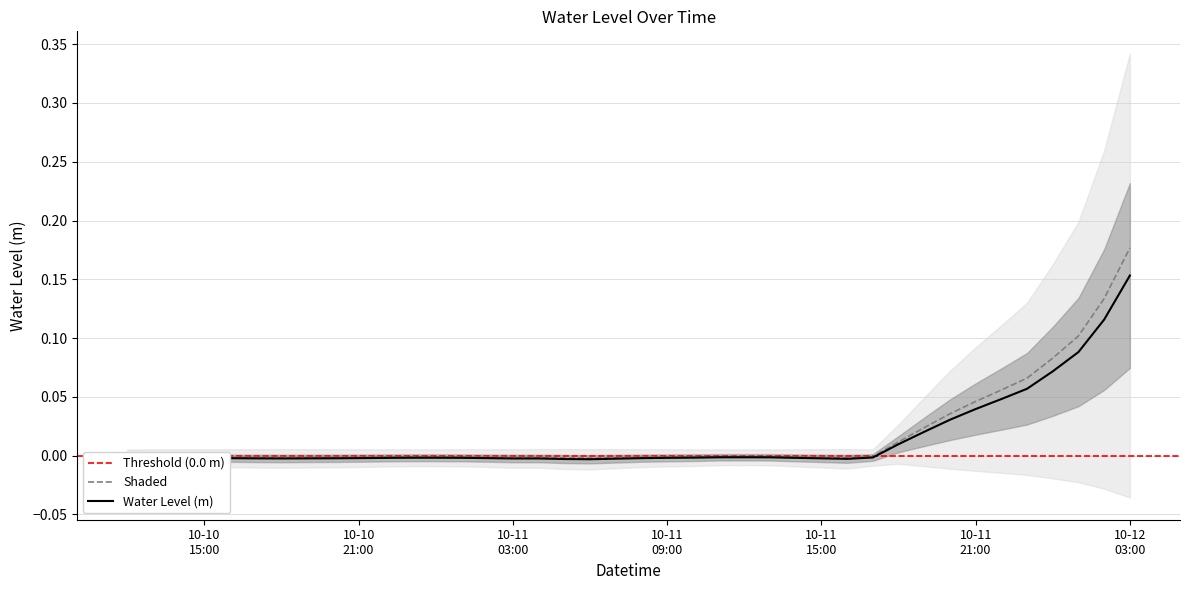

The chart shows a value of -0.0 at 2024-10-10 23:00:00. True or false?

False